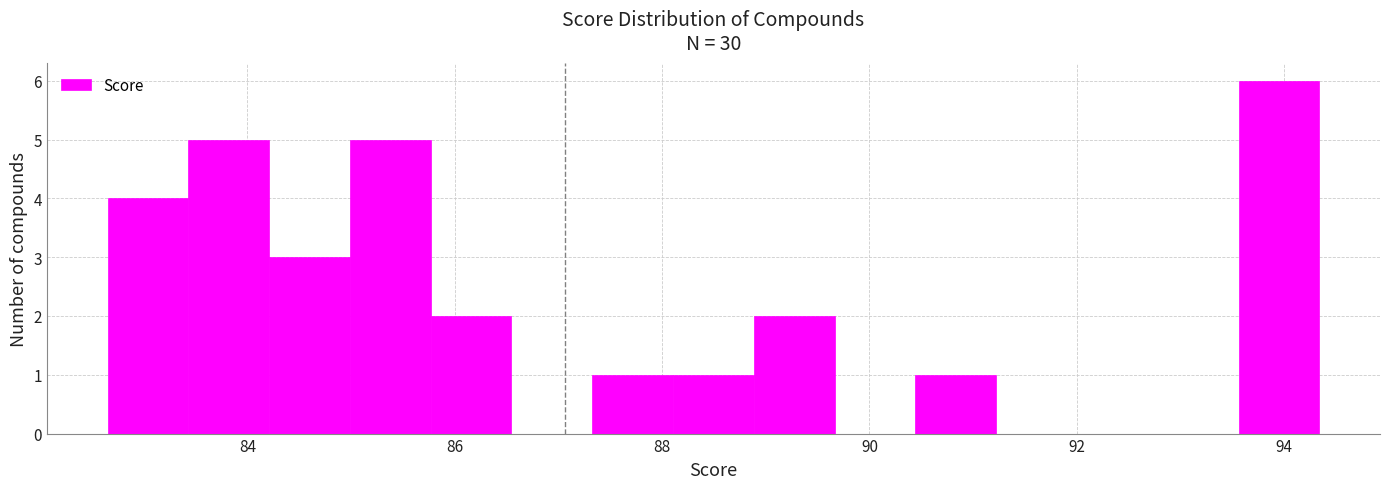

Around what value on the x-axis is the tallest bar? Give the approximate position of its centre, as read against the axis.

94.0